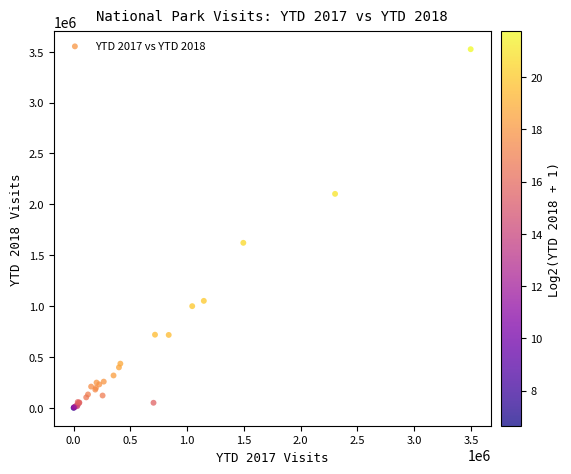

What Y value in the scatter plot is closest to 1762491?

1621678